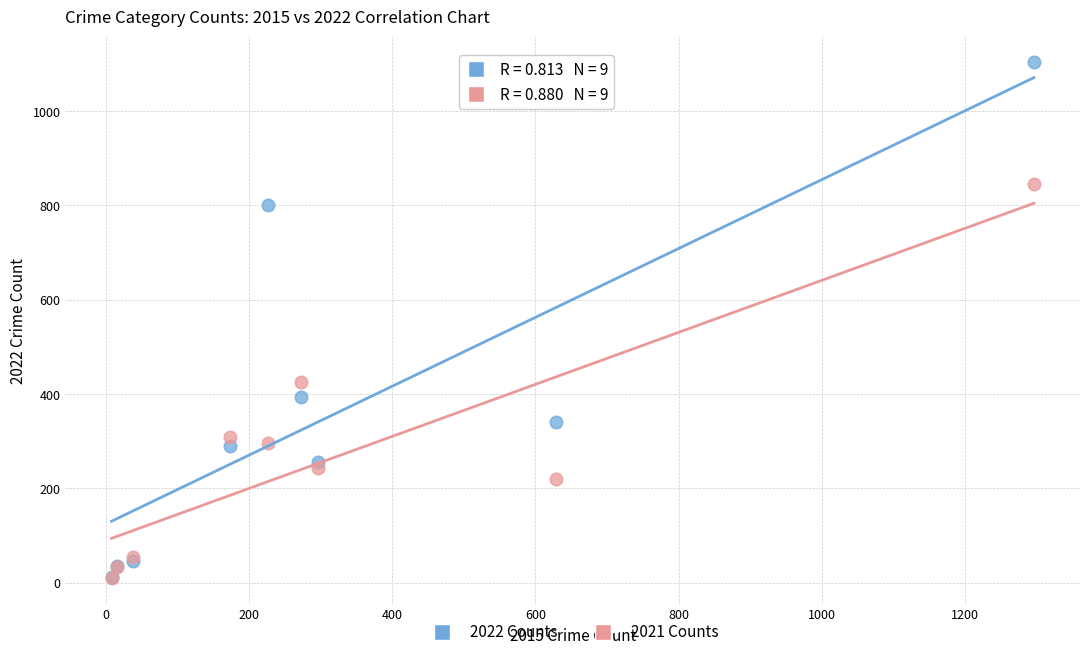

What are all the series names shown in the legend?

2022 Counts, 2021 Counts